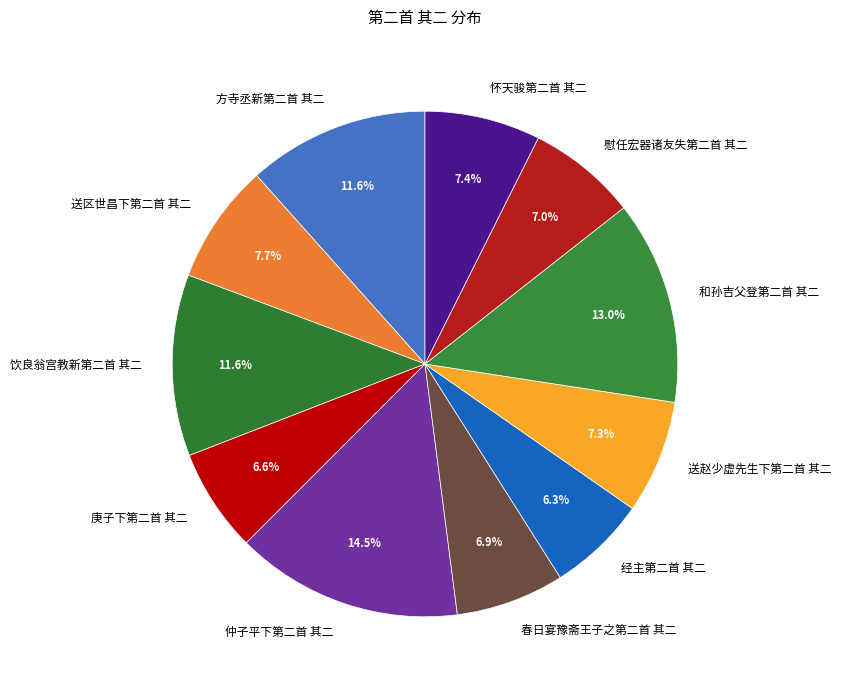

Combined, do 春日宴豫斋王子之第二首 其二 and 送区世昌下第二首 其二 account for over 50%?

No